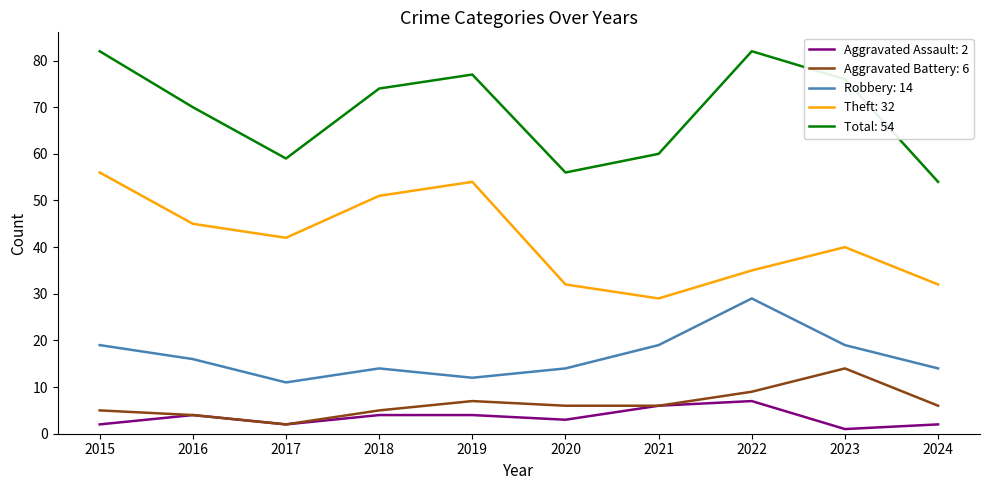

Reading right to left, what are all the values shown in this chart?

Aggravated Assault: 2	1	7	6	3	4	4	2	4	2
Aggravated Battery: 6	14	9	6	6	7	5	2	4	5
Robbery: 14	19	29	19	14	12	14	11	16	19
Theft: 32	40	35	29	32	54	51	42	45	56
Total: 54	76	82	60	56	77	74	59	70	82